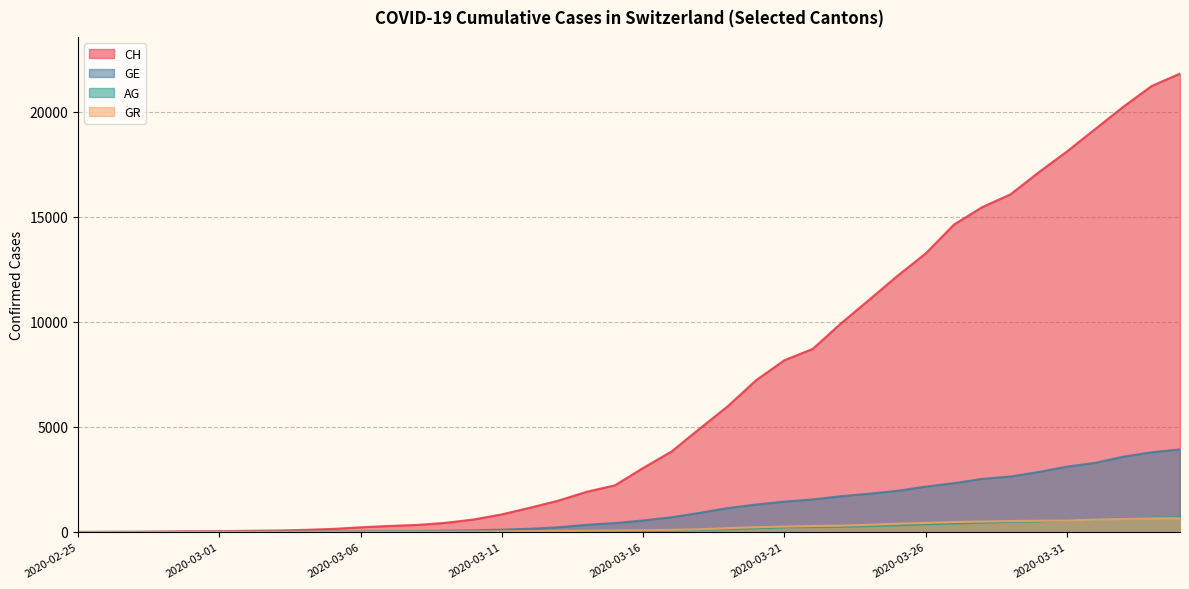

What are all the series names shown in the legend?

CH, GE, AG, GR